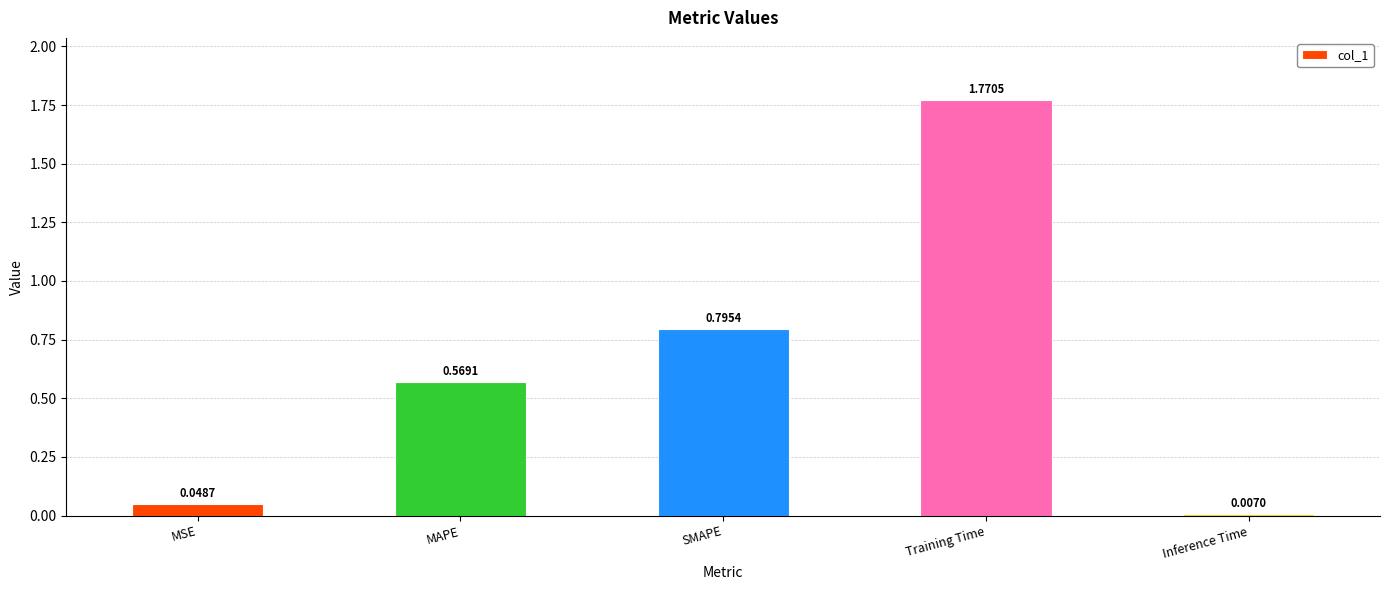

Which has a higher value, SMAPE or MSE?

SMAPE